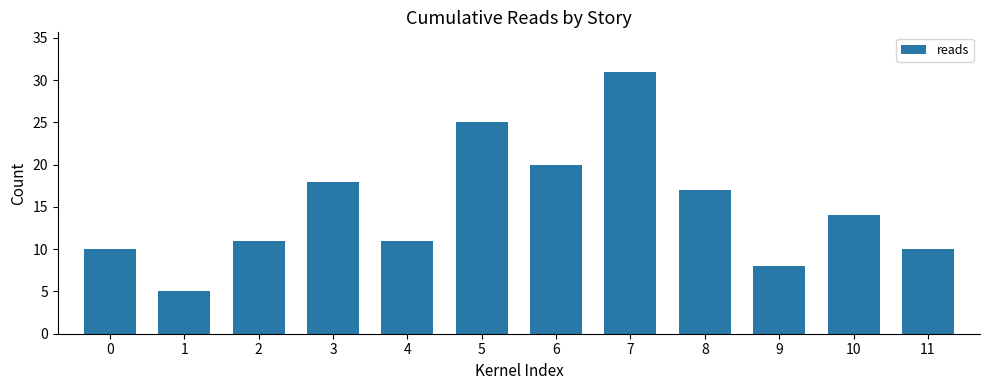

What is the ratio of the value at 6 to the value at 11?

2.0